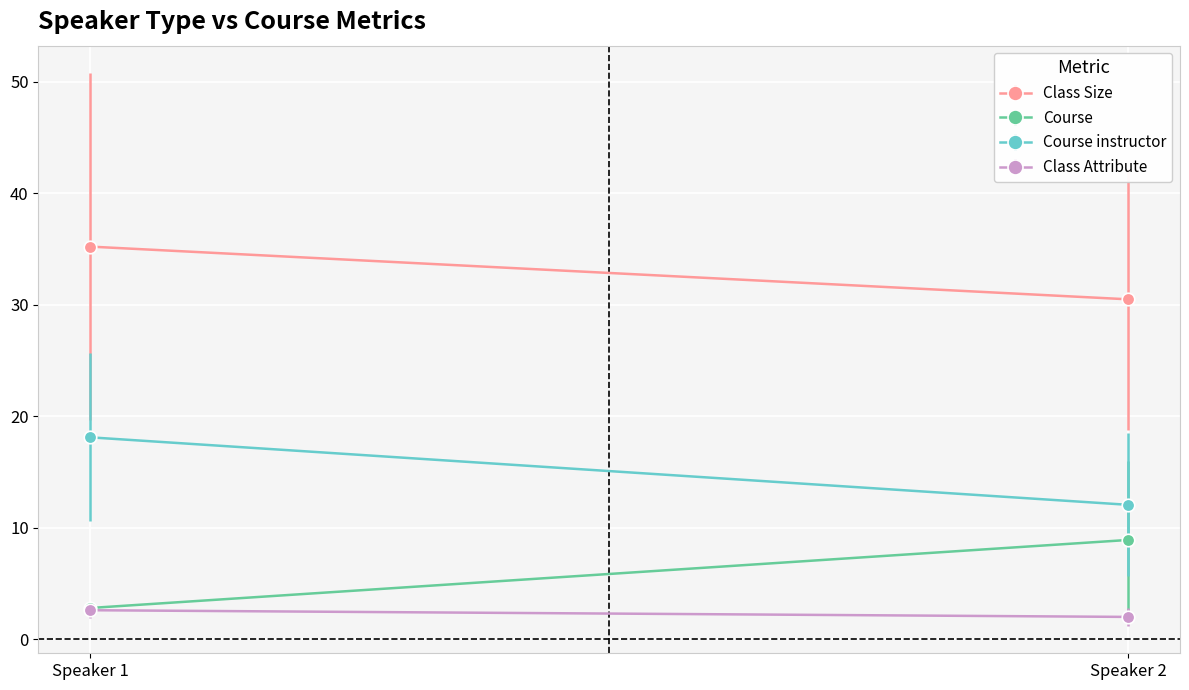

At which label does Course instructor first exceed 13?

1